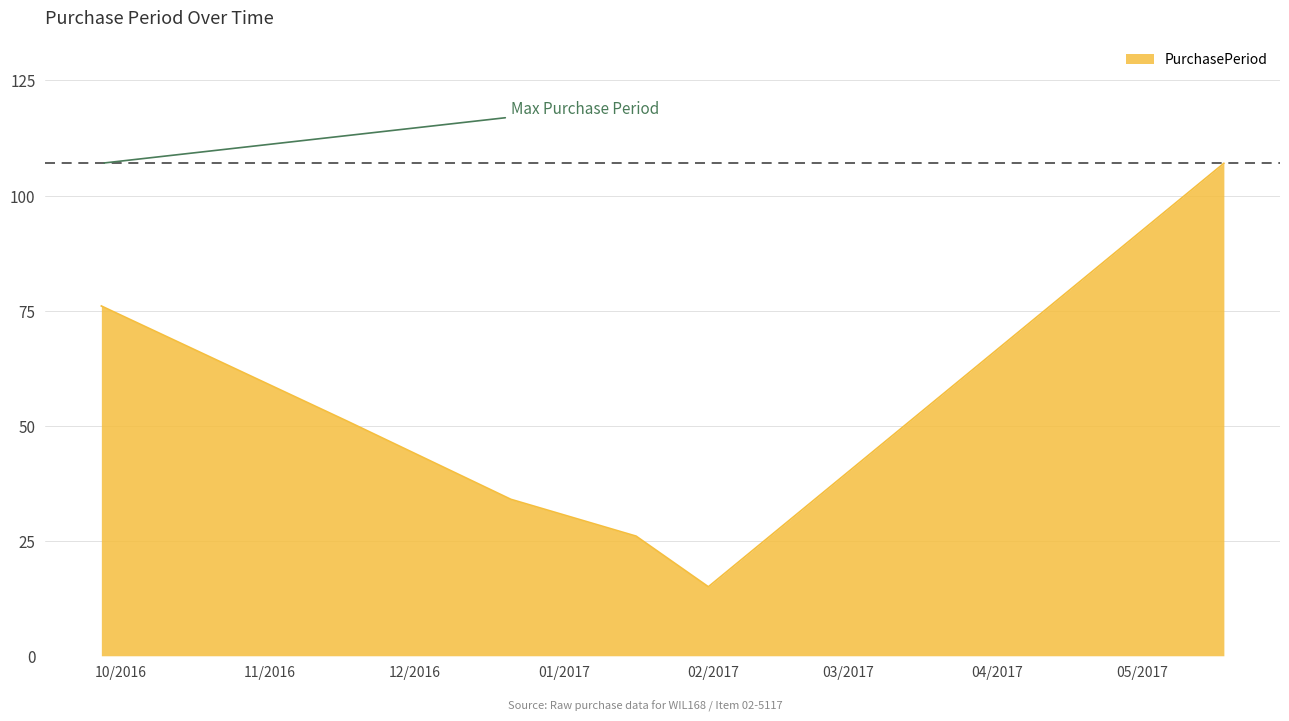

What is the maximum value shown in the chart?

107